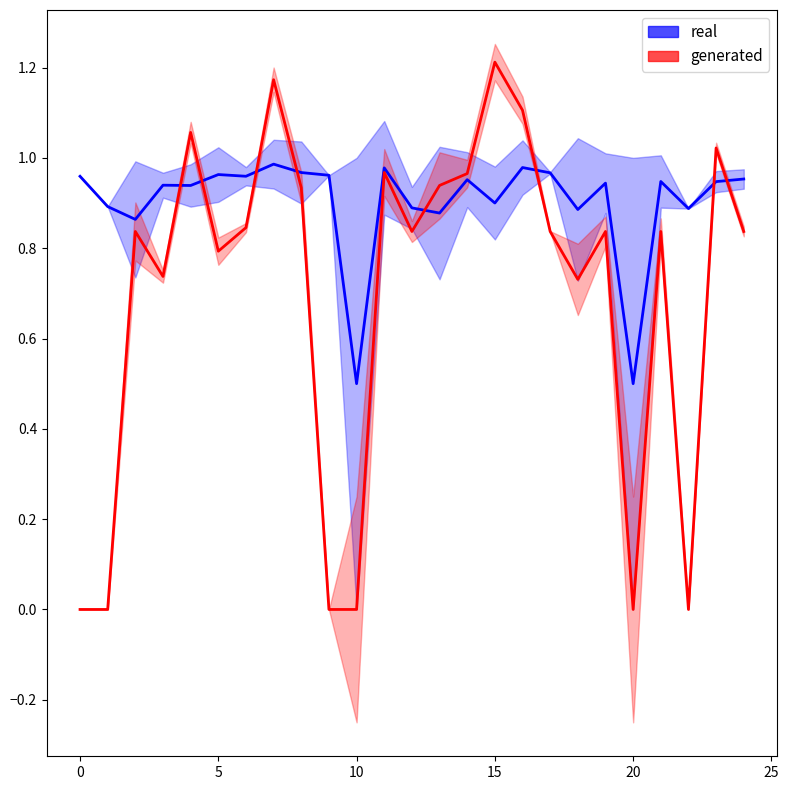

In Zmin, how many points are higher than both neighbors (excluding endpoints)?

8